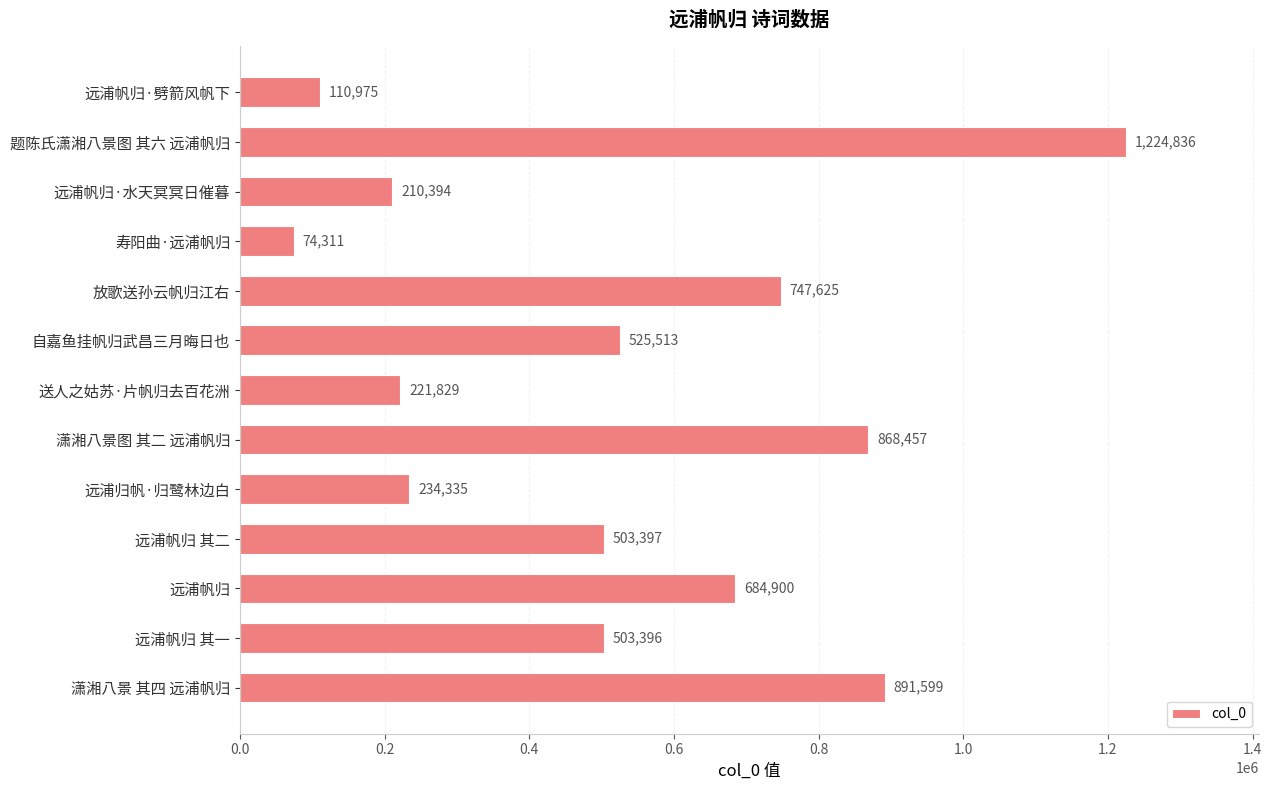

How many data points are less than 503397?

6